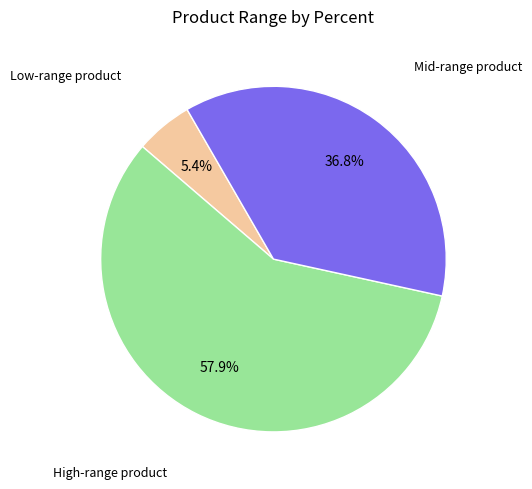

Which slice represents more than half of the pie?

High-range product